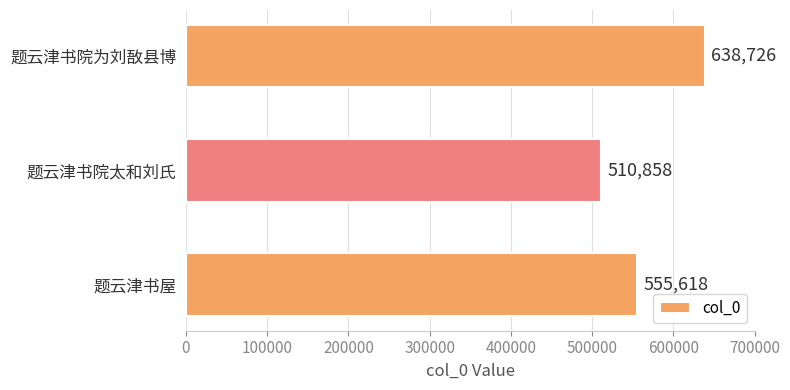

Rank the categories by value from highest to lowest.

题云津书院为刘敔县博, 题云津书屋, 题云津书院太和刘氏